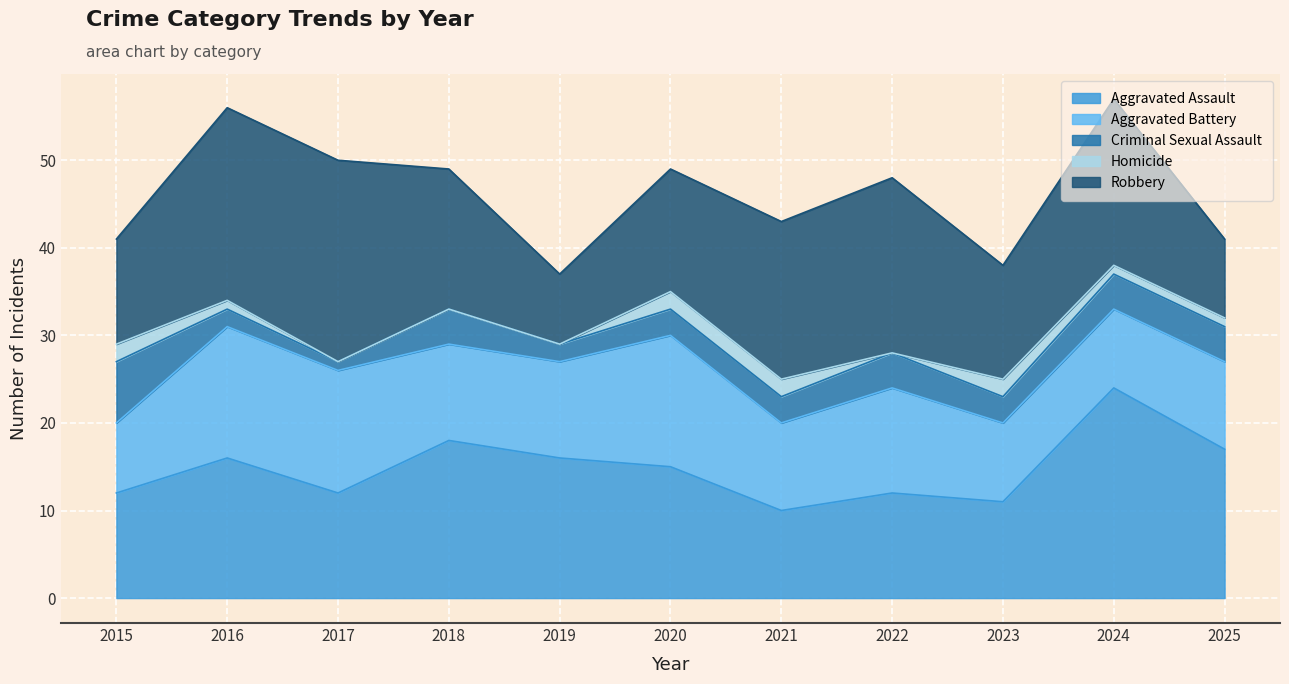

What is the total value across all series at 2018?

49